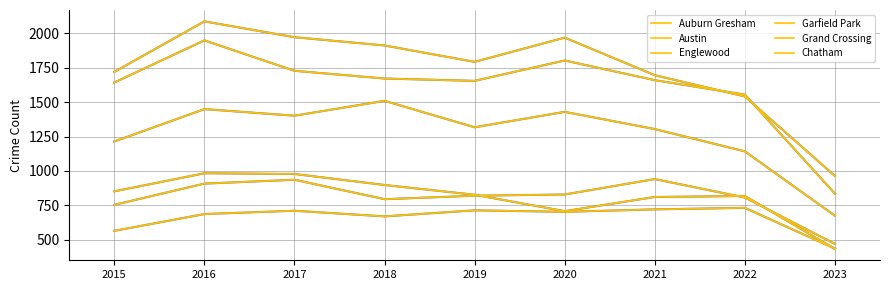

How many lines are shown in the chart?

6